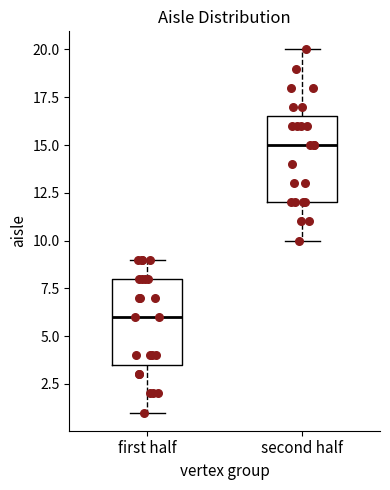

Reading left to right, transcribe this box plot: for each box, give where its median line is, the range the box spans, and where its two whiskers end, as read against the y-axis. The values are not printed on the chart, so give them approximately, as read against the axis.

first half: median 6.0, box 3.5 to 8.0, whiskers 1.0 to 9.0
second half: median 15.0, box 12.0 to 16.5, whiskers 10.0 to 20.0